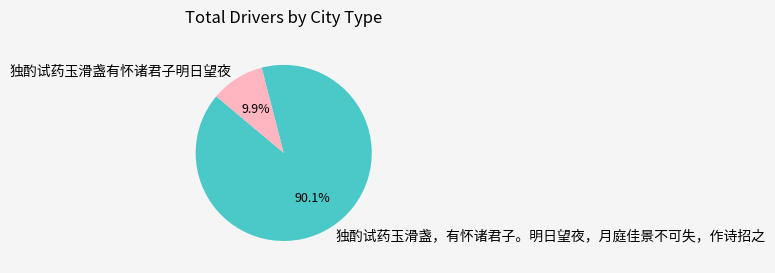

To the nearest percent, what is the combined percentage of 独酌试药玉滑盏，有怀诸君子。明日望夜，月庭佳景不可失，作诗招之 and 独酌试药玉滑盏有怀诸君子明日望夜?

100%